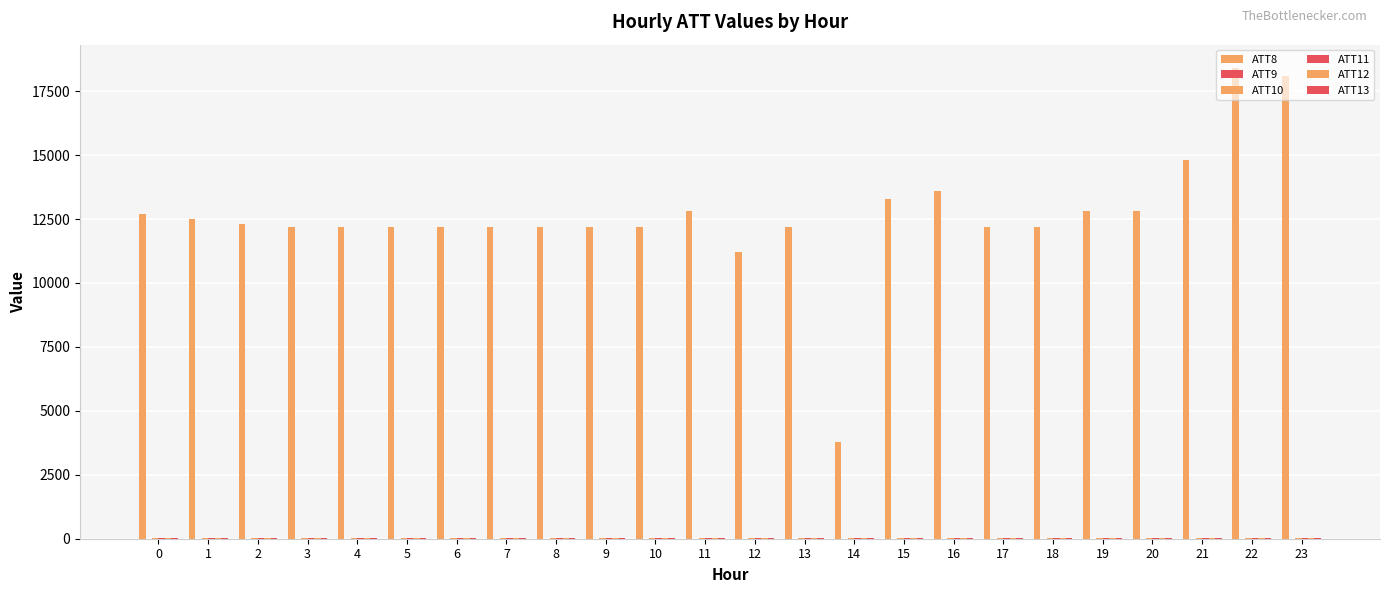

What is the average value of the ATT9 series?

5.1